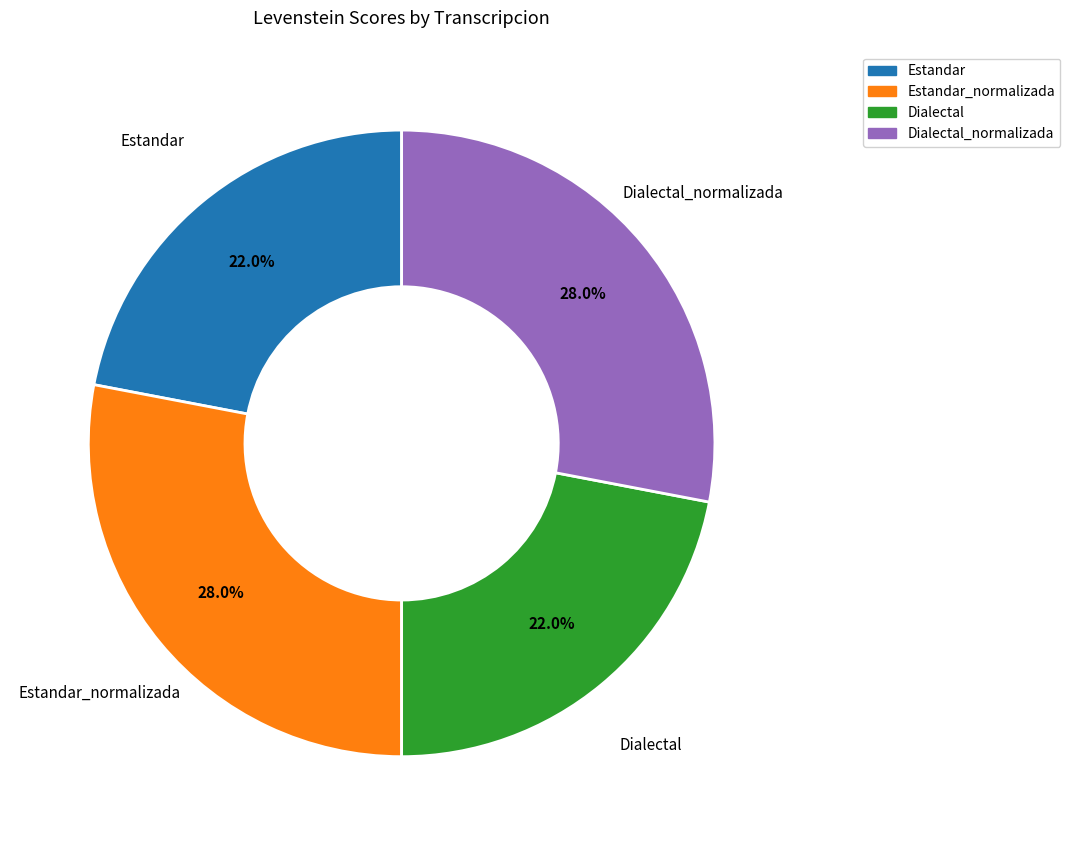

Approximately how many times larger is the value at Dialectal_normalizada compared to Dialectal?

1.3